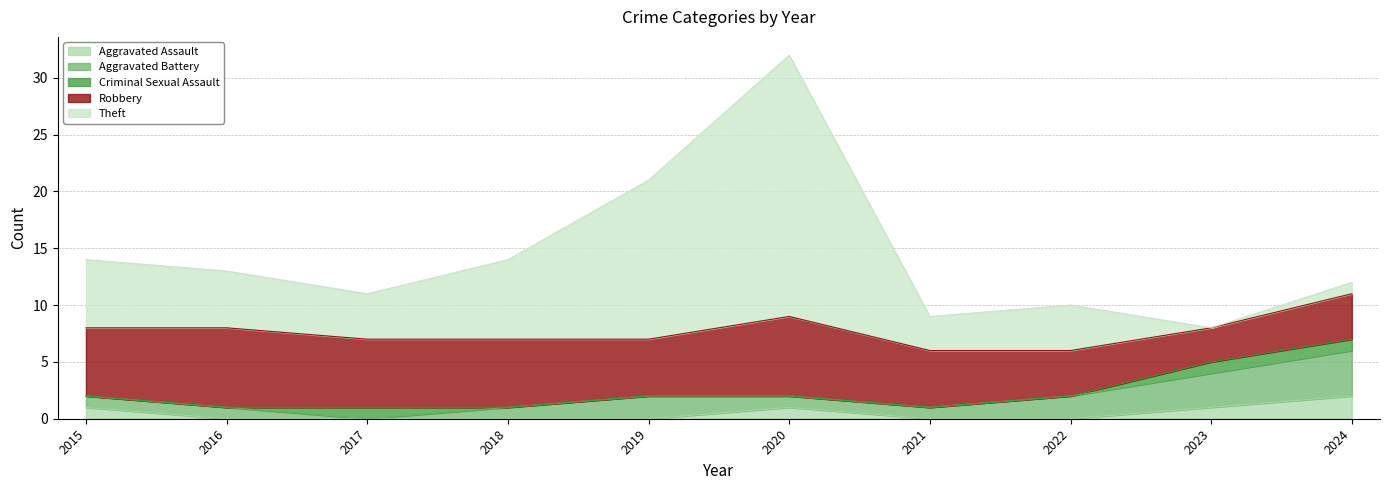

How many categories are shown in the chart?

10